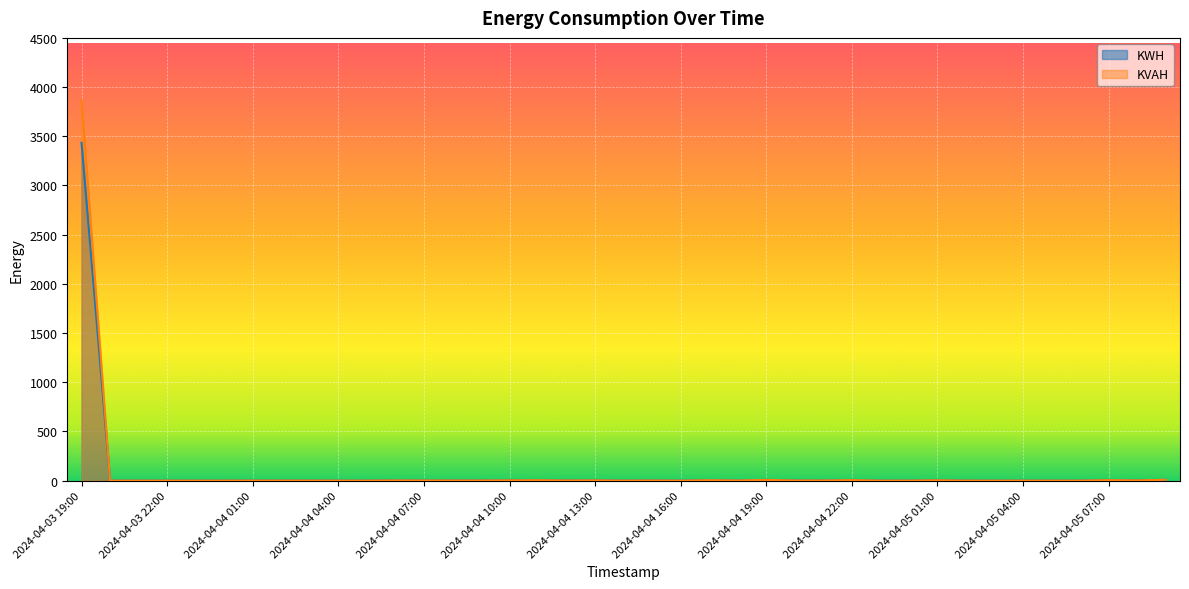

Rank the series at 2024-04-04 15:00 from highest to lowest value.

KVAH, KWH